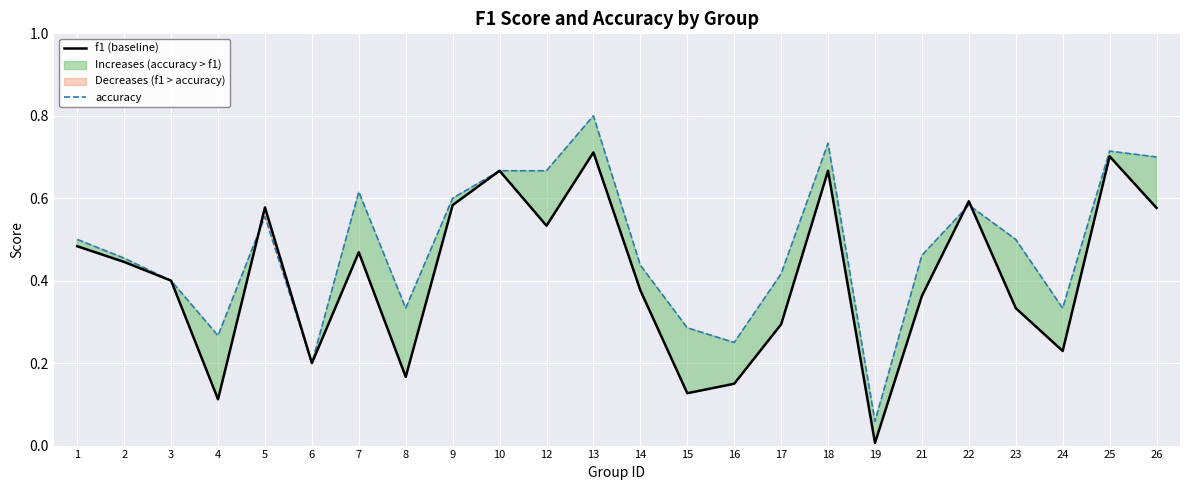

How many lines are shown in the chart?

2